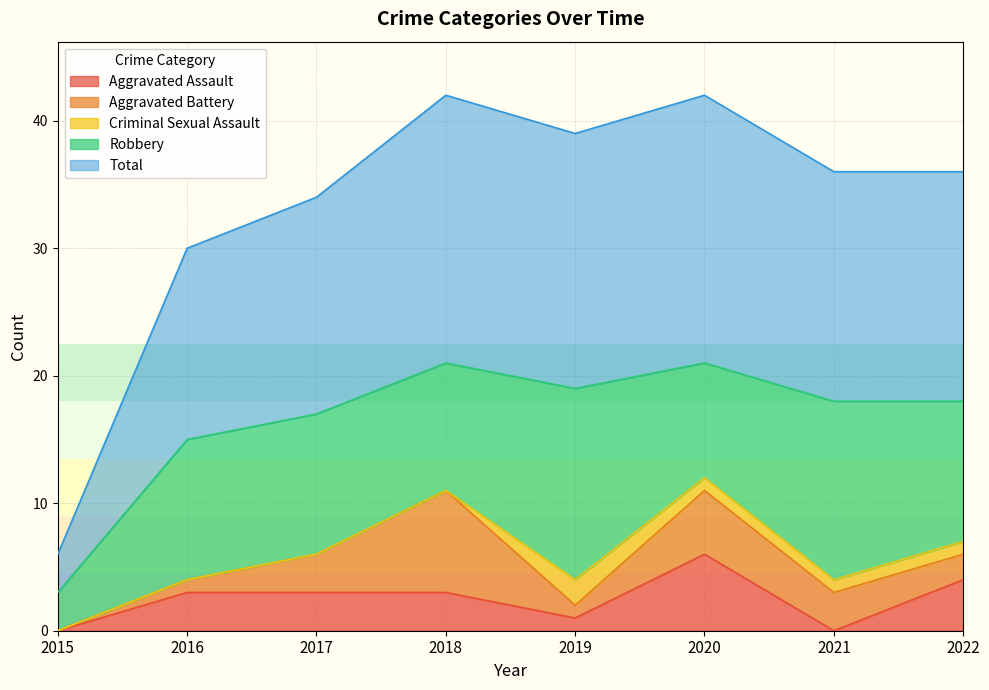

True or false: Total has a value of 21 at 2018.

True